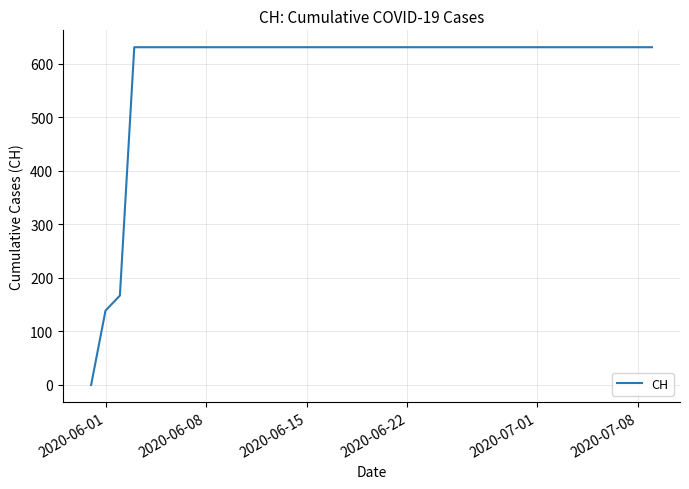

What is the greatest value displayed?

631